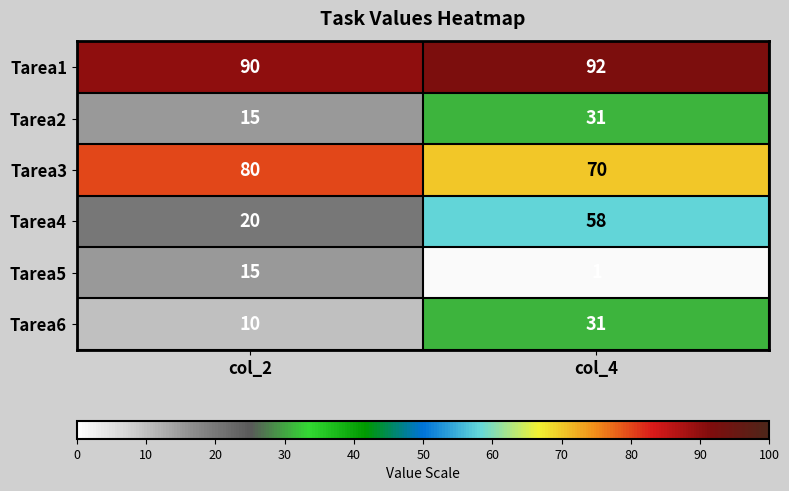

The Tarea1 series shows 35 at col_4. True or false?

False